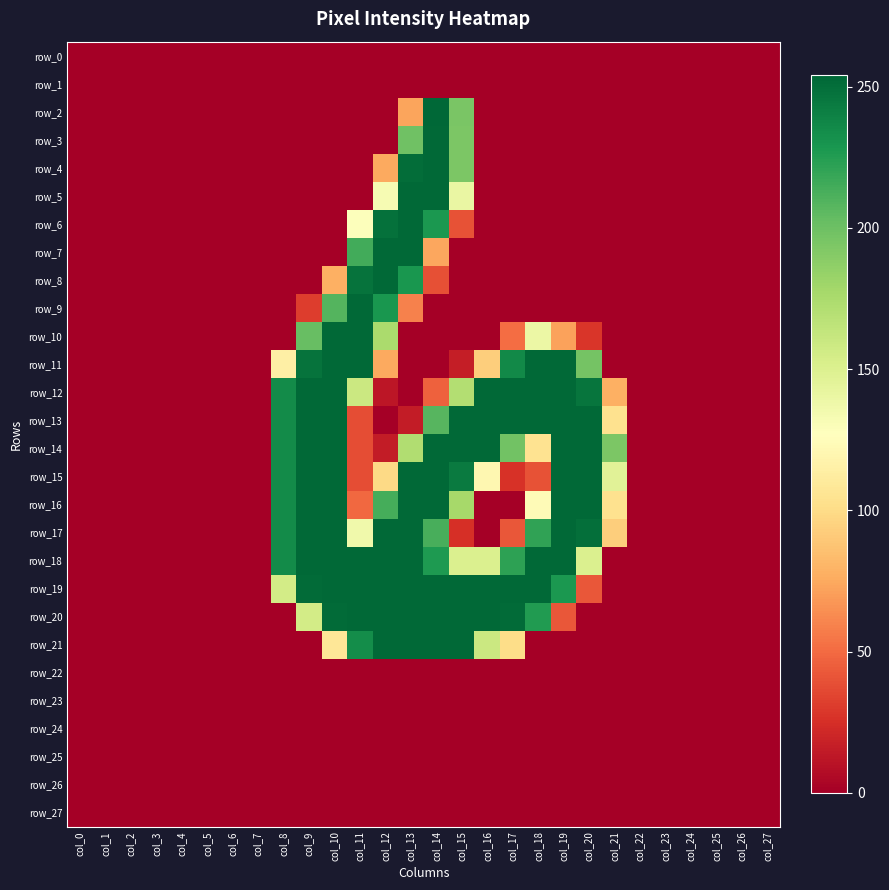

At how many categories does at least one series exceed 175?

14